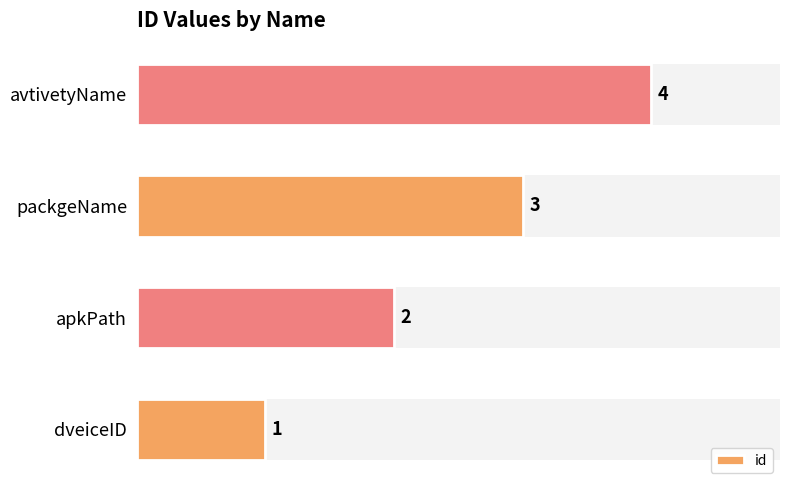

The value at avtivetyName is 4. True or false?

True